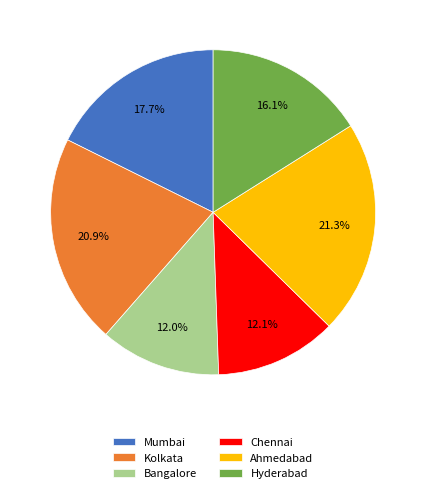

Approximately how many times larger is the value at Mumbai compared to Bangalore?

1.5